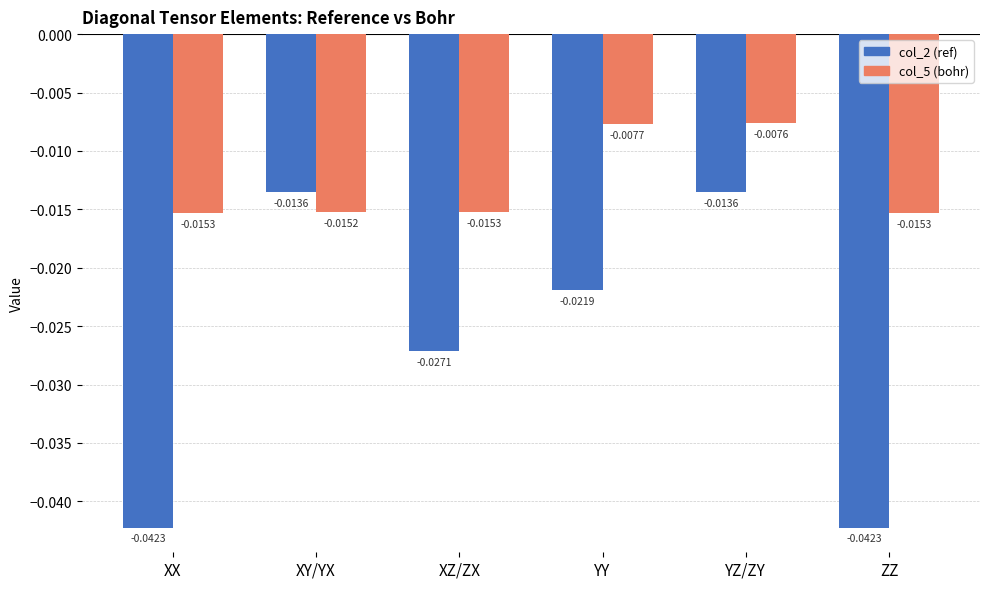

Which series has the widest spread of values?

col_2 (ref)